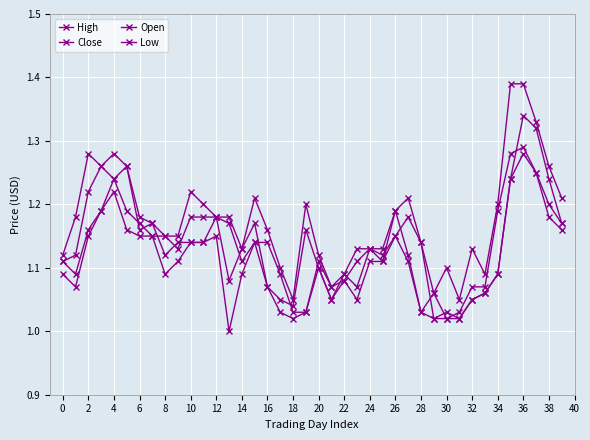

Which series has the largest total across all categories?

High